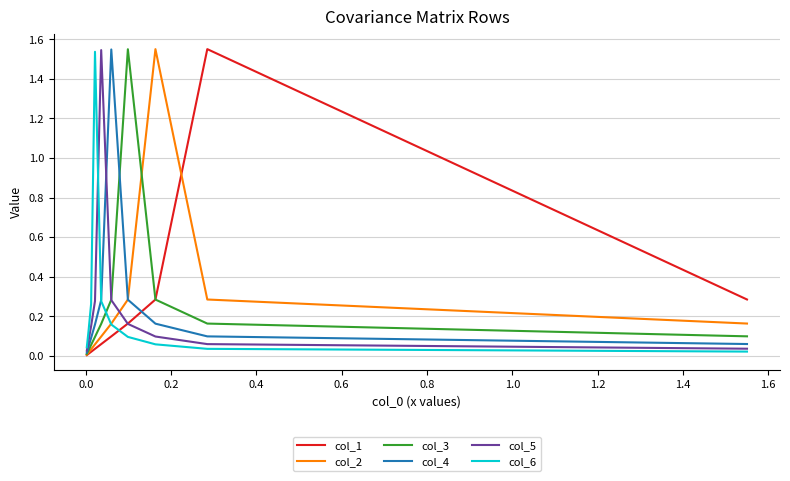

How many distinct data groups are displayed?

6